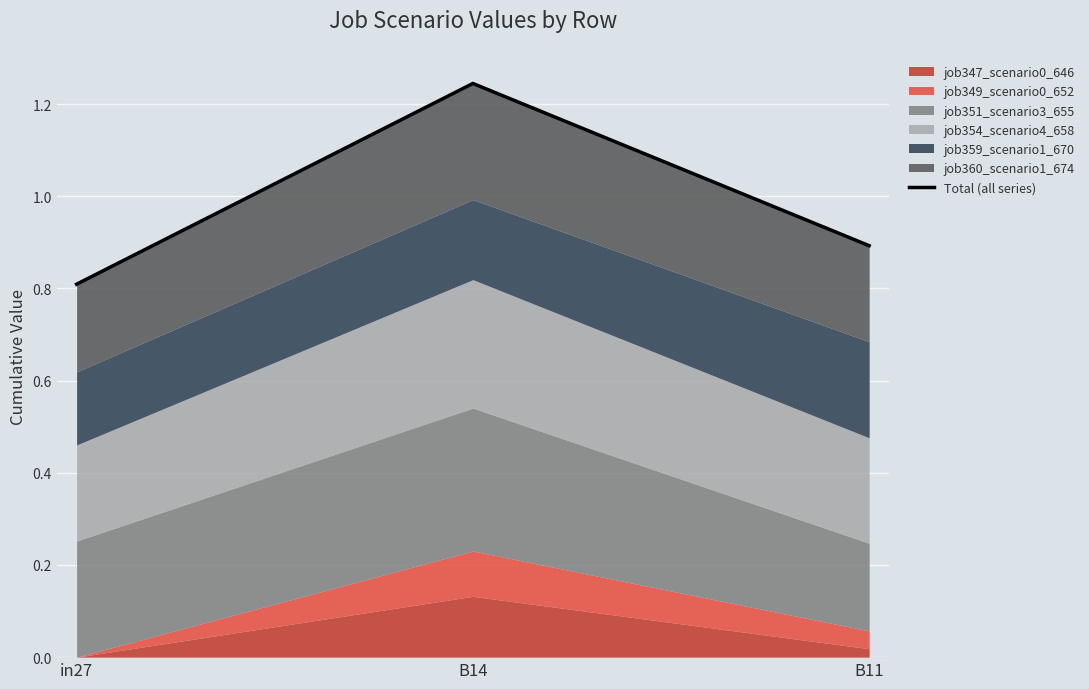

What is the change in value from B14 to B11?

-0.4